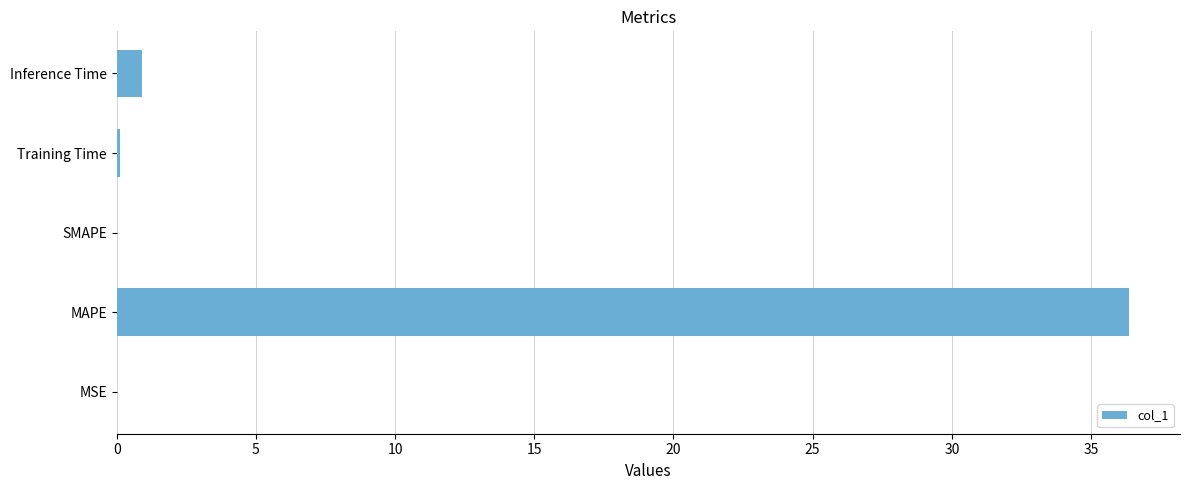

At which label is the value closest to 18?

Inference Time